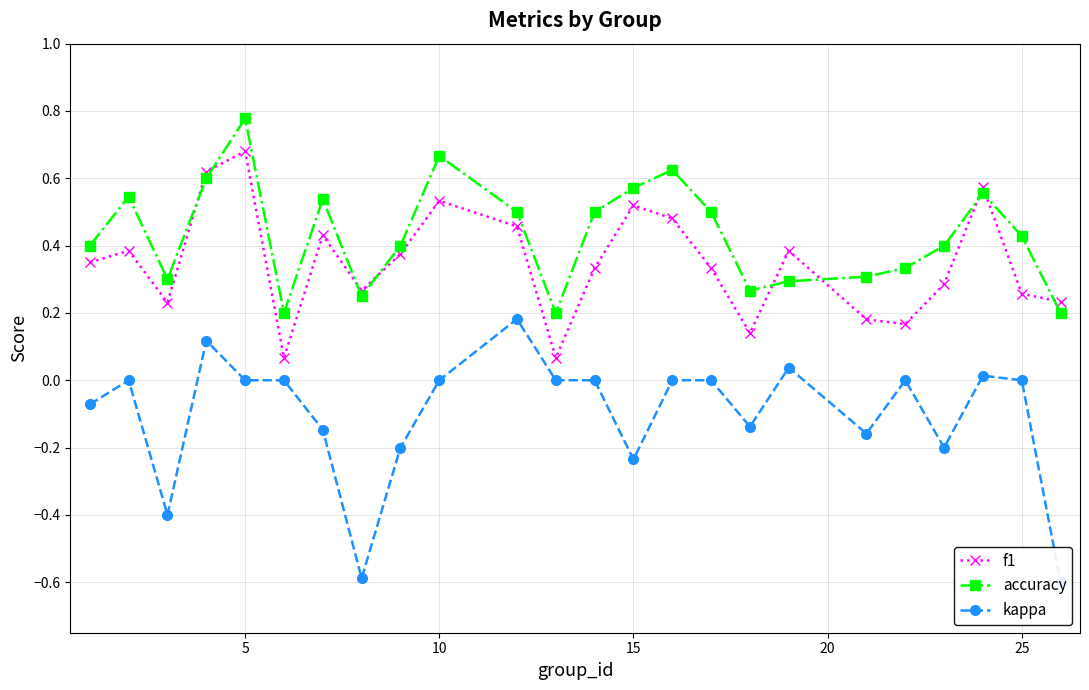

Is the value of accuracy at 15 greater than the value of f1 at 5?

No